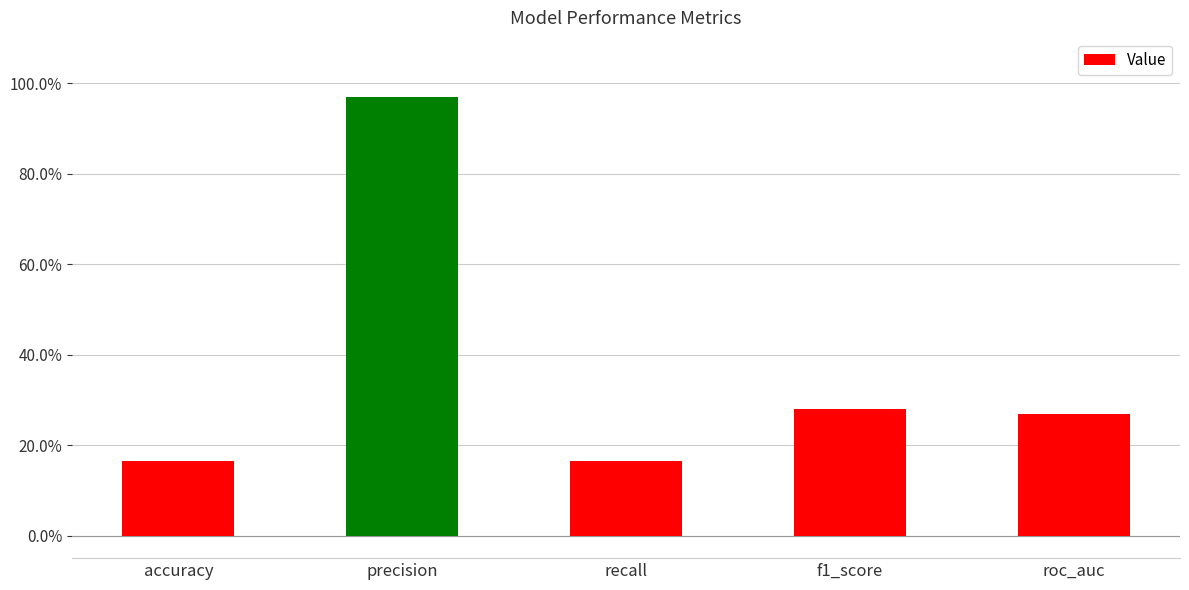

What is the value of the 2nd bar from the left?

1.0